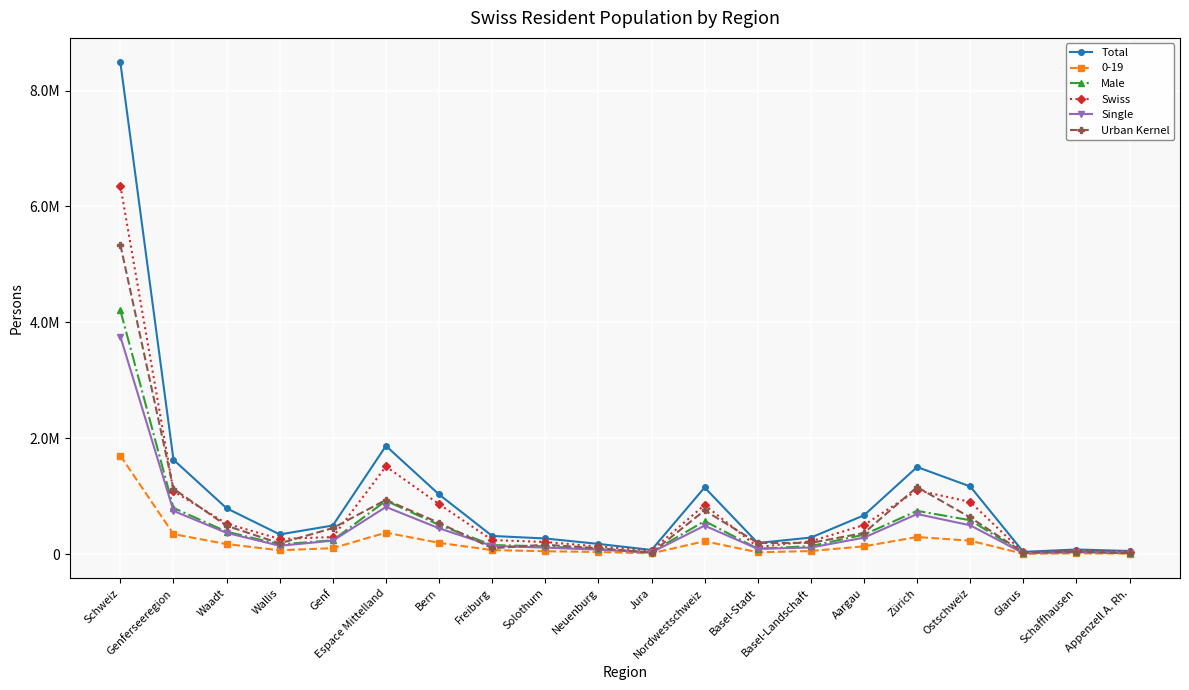

The value of Swiss at Solothurn is 210812. True or false?

True